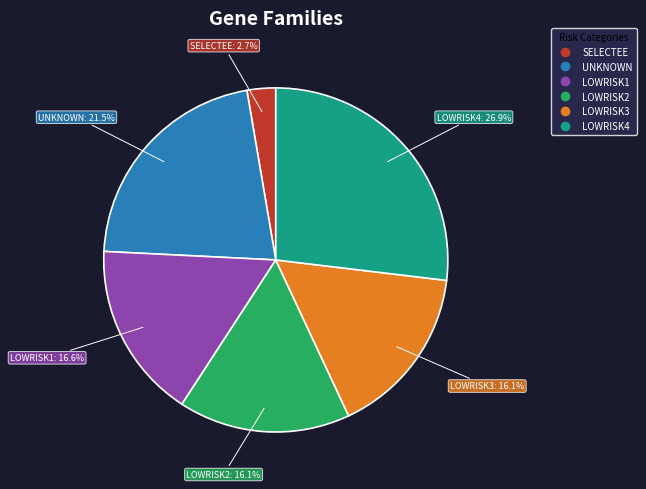

The LOWRISK2 slice represents 23% of the pie. True or false?

False